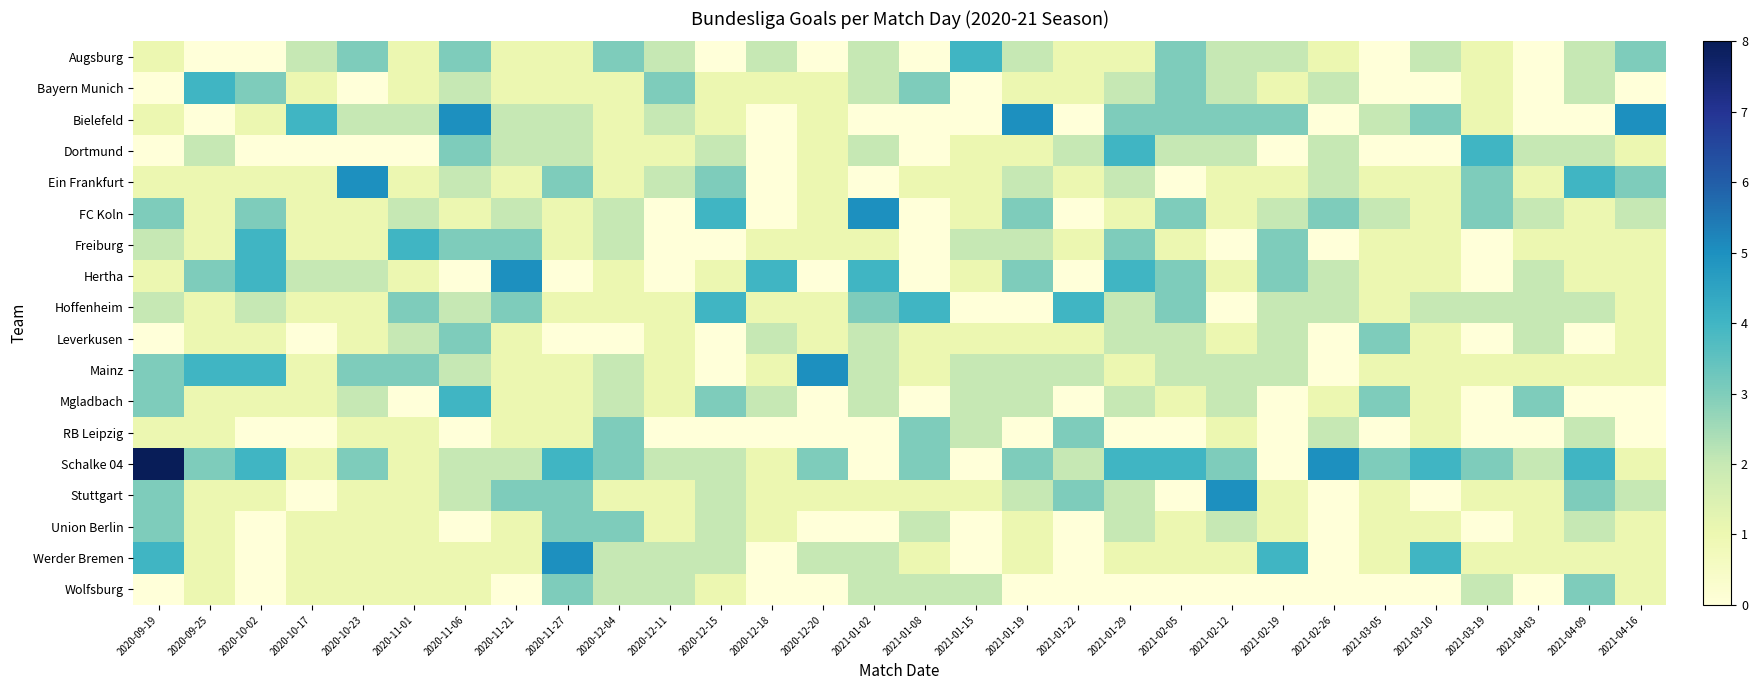

Reading left to right, what are all the values shown in this chart?

Augsburg: 2020-09-19=1	2020-09-25=0	2020-10-02=0	2020-10-17=2	2020-10-23=3	2020-11-01=1	2020-11-06=3	2020-11-21=1	2020-11-27=1	2020-12-04=3	2020-12-11=2	2020-12-15=0	2020-12-18=2	2020-12-20=0	2021-01-02=2	2021-01-08=0	2021-01-15=4	2021-01-19=2	2021-01-22=1	2021-01-29=1	2021-02-05=3	2021-02-12=2	2021-02-19=2	2021-02-26=1	2021-03-05=0	2021-03-10=2	2021-03-19=1	2021-04-03=0	2021-04-09=2	2021-04-16=3
Bayern Munich: 2020-09-19=0	2020-09-25=4	2020-10-02=3	2020-10-17=1	2020-10-23=0	2020-11-01=1	2020-11-06=2	2020-11-21=1	2020-11-27=1	2020-12-04=1	2020-12-11=3	2020-12-15=1	2020-12-18=1	2020-12-20=1	2021-01-02=2	2021-01-08=3	2021-01-15=0	2021-01-19=1	2021-01-22=1	2021-01-29=2	2021-02-05=3	2021-02-12=2	2021-02-19=1	2021-02-26=2	2021-03-05=0	2021-03-10=0	2021-03-19=1	2021-04-03=0	2021-04-09=2	2021-04-16=0
Bielefeld: 2020-09-19=1	2020-09-25=0	2020-10-02=1	2020-10-17=4	2020-10-23=2	2020-11-01=2	2020-11-06=5	2020-11-21=2	2020-11-27=2	2020-12-04=1	2020-12-11=2	2020-12-15=1	2020-12-18=0	2020-12-20=1	2021-01-02=0	2021-01-08=0	2021-01-15=0	2021-01-19=5	2021-01-22=0	2021-01-29=3	2021-02-05=3	2021-02-12=3	2021-02-19=3	2021-02-26=0	2021-03-05=2	2021-03-10=3	2021-03-19=1	2021-04-03=0	2021-04-09=0	2021-04-16=5
Dortmund: 2020-09-19=0	2020-09-25=2	2020-10-02=0	2020-10-17=0	2020-10-23=0	2020-11-01=0	2020-11-06=3	2020-11-21=2	2020-11-27=2	2020-12-04=1	2020-12-11=1	2020-12-15=2	2020-12-18=0	2020-12-20=1	2021-01-02=2	2021-01-08=0	2021-01-15=1	2021-01-19=1	2021-01-22=2	2021-01-29=4	2021-02-05=2	2021-02-12=2	2021-02-19=0	2021-02-26=2	2021-03-05=0	2021-03-10=0	2021-03-19=4	2021-04-03=2	2021-04-09=2	2021-04-16=1
Ein Frankfurt: 2020-09-19=1	2020-09-25=1	2020-10-02=1	2020-10-17=1	2020-10-23=5	2020-11-01=1	2020-11-06=2	2020-11-21=1	2020-11-27=3	2020-12-04=1	2020-12-11=2	2020-12-15=3	2020-12-18=0	2020-12-20=1	2021-01-02=0	2021-01-08=1	2021-01-15=1	2021-01-19=2	2021-01-22=1	2021-01-29=2	2021-02-05=0	2021-02-12=1	2021-02-19=1	2021-02-26=2	2021-03-05=1	2021-03-10=1	2021-03-19=3	2021-04-03=1	2021-04-09=4	2021-04-16=3
FC Koln: 2020-09-19=3	2020-09-25=1	2020-10-02=3	2020-10-17=1	2020-10-23=1	2020-11-01=2	2020-11-06=1	2020-11-21=2	2020-11-27=1	2020-12-04=2	2020-12-11=0	2020-12-15=4	2020-12-18=0	2020-12-20=1	2021-01-02=5	2021-01-08=0	2021-01-15=1	2021-01-19=3	2021-01-22=0	2021-01-29=1	2021-02-05=3	2021-02-12=1	2021-02-19=2	2021-02-26=3	2021-03-05=2	2021-03-10=1	2021-03-19=3	2021-04-03=2	2021-04-09=1	2021-04-16=2
Freiburg: 2020-09-19=2	2020-09-25=1	2020-10-02=4	2020-10-17=1	2020-10-23=1	2020-11-01=4	2020-11-06=3	2020-11-21=3	2020-11-27=1	2020-12-04=2	2020-12-11=0	2020-12-15=0	2020-12-18=1	2020-12-20=1	2021-01-02=1	2021-01-08=0	2021-01-15=2	2021-01-19=2	2021-01-22=1	2021-01-29=3	2021-02-05=1	2021-02-12=0	2021-02-19=3	2021-02-26=0	2021-03-05=1	2021-03-10=1	2021-03-19=0	2021-04-03=1	2021-04-09=1	2021-04-16=1
Hertha: 2020-09-19=1	2020-09-25=3	2020-10-02=4	2020-10-17=2	2020-10-23=2	2020-11-01=1	2020-11-06=0	2020-11-21=5	2020-11-27=0	2020-12-04=1	2020-12-11=0	2020-12-15=1	2020-12-18=4	2020-12-20=0	2021-01-02=4	2021-01-08=0	2021-01-15=1	2021-01-19=3	2021-01-22=0	2021-01-29=4	2021-02-05=3	2021-02-12=1	2021-02-19=3	2021-02-26=2	2021-03-05=1	2021-03-10=1	2021-03-19=0	2021-04-03=2	2021-04-09=1	2021-04-16=1
Hoffenheim: 2020-09-19=2	2020-09-25=1	2020-10-02=2	2020-10-17=1	2020-10-23=1	2020-11-01=3	2020-11-06=2	2020-11-21=3	2020-11-27=1	2020-12-04=1	2020-12-11=1	2020-12-15=4	2020-12-18=1	2020-12-20=1	2021-01-02=3	2021-01-08=4	2021-01-15=0	2021-01-19=0	2021-01-22=4	2021-01-29=2	2021-02-05=3	2021-02-12=0	2021-02-19=2	2021-02-26=2	2021-03-05=1	2021-03-10=2	2021-03-19=2	2021-04-03=2	2021-04-09=2	2021-04-16=1
Leverkusen: 2020-09-19=0	2020-09-25=1	2020-10-02=1	2020-10-17=0	2020-10-23=1	2020-11-01=2	2020-11-06=3	2020-11-21=1	2020-11-27=0	2020-12-04=0	2020-12-11=1	2020-12-15=0	2020-12-18=2	2020-12-20=1	2021-01-02=2	2021-01-08=1	2021-01-15=1	2021-01-19=1	2021-01-22=1	2021-01-29=2	2021-02-05=2	2021-02-12=1	2021-02-19=2	2021-02-26=0	2021-03-05=3	2021-03-10=1	2021-03-19=0	2021-04-03=2	2021-04-09=0	2021-04-16=1
Mainz: 2020-09-19=3	2020-09-25=4	2020-10-02=4	2020-10-17=1	2020-10-23=3	2020-11-01=3	2020-11-06=2	2020-11-21=1	2020-11-27=1	2020-12-04=2	2020-12-11=1	2020-12-15=0	2020-12-18=1	2020-12-20=5	2021-01-02=2	2021-01-08=1	2021-01-15=2	2021-01-19=2	2021-01-22=2	2021-01-29=1	2021-02-05=2	2021-02-12=2	2021-02-19=2	2021-02-26=0	2021-03-05=1	2021-03-10=1	2021-03-19=1	2021-04-03=1	2021-04-09=1	2021-04-16=1
Mgladbach: 2020-09-19=3	2020-09-25=1	2020-10-02=1	2020-10-17=1	2020-10-23=2	2020-11-01=0	2020-11-06=4	2020-11-21=1	2020-11-27=1	2020-12-04=2	2020-12-11=1	2020-12-15=3	2020-12-18=2	2020-12-20=0	2021-01-02=2	2021-01-08=0	2021-01-15=2	2021-01-19=2	2021-01-22=0	2021-01-29=2	2021-02-05=1	2021-02-12=2	2021-02-19=0	2021-02-26=1	2021-03-05=3	2021-03-10=1	2021-03-19=0	2021-04-03=3	2021-04-09=0	2021-04-16=0
RB Leipzig: 2020-09-19=1	2020-09-25=1	2020-10-02=0	2020-10-17=0	2020-10-23=1	2020-11-01=1	2020-11-06=0	2020-11-21=1	2020-11-27=1	2020-12-04=3	2020-12-11=0	2020-12-15=0	2020-12-18=0	2020-12-20=0	2021-01-02=0	2021-01-08=3	2021-01-15=2	2021-01-19=0	2021-01-22=3	2021-01-29=0	2021-02-05=0	2021-02-12=1	2021-02-19=0	2021-02-26=2	2021-03-05=0	2021-03-10=1	2021-03-19=0	2021-04-03=0	2021-04-09=2	2021-04-16=0
Schalke 04: 2020-09-19=8	2020-09-25=3	2020-10-02=4	2020-10-17=1	2020-10-23=3	2020-11-01=1	2020-11-06=2	2020-11-21=2	2020-11-27=4	2020-12-04=3	2020-12-11=2	2020-12-15=2	2020-12-18=1	2020-12-20=3	2021-01-02=0	2021-01-08=3	2021-01-15=0	2021-01-19=3	2021-01-22=2	2021-01-29=4	2021-02-05=4	2021-02-12=3	2021-02-19=0	2021-02-26=5	2021-03-05=3	2021-03-10=4	2021-03-19=3	2021-04-03=2	2021-04-09=4	2021-04-16=1
Stuttgart: 2020-09-19=3	2020-09-25=1	2020-10-02=1	2020-10-17=0	2020-10-23=1	2020-11-01=1	2020-11-06=2	2020-11-21=3	2020-11-27=3	2020-12-04=1	2020-12-11=1	2020-12-15=2	2020-12-18=1	2020-12-20=1	2021-01-02=1	2021-01-08=1	2021-01-15=1	2021-01-19=2	2021-01-22=3	2021-01-29=2	2021-02-05=0	2021-02-12=5	2021-02-19=1	2021-02-26=0	2021-03-05=1	2021-03-10=0	2021-03-19=1	2021-04-03=1	2021-04-09=3	2021-04-16=2
Union Berlin: 2020-09-19=3	2020-09-25=1	2020-10-02=0	2020-10-17=1	2020-10-23=1	2020-11-01=1	2020-11-06=0	2020-11-21=1	2020-11-27=3	2020-12-04=3	2020-12-11=1	2020-12-15=2	2020-12-18=1	2020-12-20=0	2021-01-02=0	2021-01-08=2	2021-01-15=0	2021-01-19=1	2021-01-22=0	2021-01-29=2	2021-02-05=1	2021-02-12=2	2021-02-19=1	2021-02-26=0	2021-03-05=1	2021-03-10=1	2021-03-19=0	2021-04-03=1	2021-04-09=2	2021-04-16=1
Werder Bremen: 2020-09-19=4	2020-09-25=1	2020-10-02=0	2020-10-17=1	2020-10-23=1	2020-11-01=1	2020-11-06=1	2020-11-21=1	2020-11-27=5	2020-12-04=2	2020-12-11=2	2020-12-15=2	2020-12-18=0	2020-12-20=2	2021-01-02=2	2021-01-08=1	2021-01-15=0	2021-01-19=1	2021-01-22=0	2021-01-29=1	2021-02-05=1	2021-02-12=1	2021-02-19=4	2021-02-26=0	2021-03-05=1	2021-03-10=4	2021-03-19=1	2021-04-03=1	2021-04-09=1	2021-04-16=1
Wolfsburg: 2020-09-19=0	2020-09-25=1	2020-10-02=0	2020-10-17=1	2020-10-23=1	2020-11-01=1	2020-11-06=1	2020-11-21=0	2020-11-27=3	2020-12-04=2	2020-12-11=2	2020-12-15=1	2020-12-18=0	2020-12-20=0	2021-01-02=2	2021-01-08=2	2021-01-15=2	2021-01-19=0	2021-01-22=0	2021-01-29=0	2021-02-05=0	2021-02-12=0	2021-02-19=0	2021-02-26=0	2021-03-05=0	2021-03-10=0	2021-03-19=2	2021-04-03=0	2021-04-09=3	2021-04-16=1